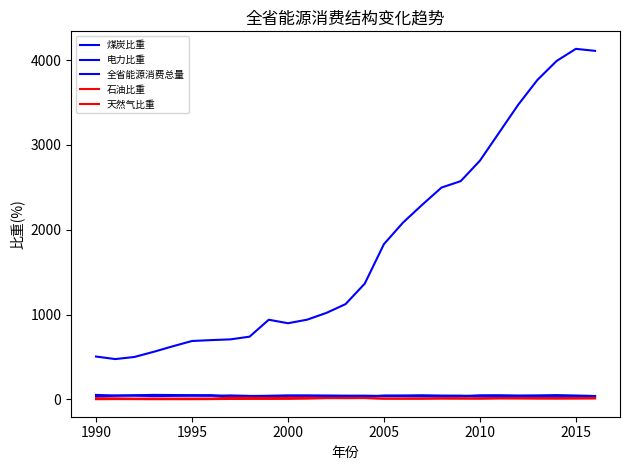

How many series are shown in this chart?

5